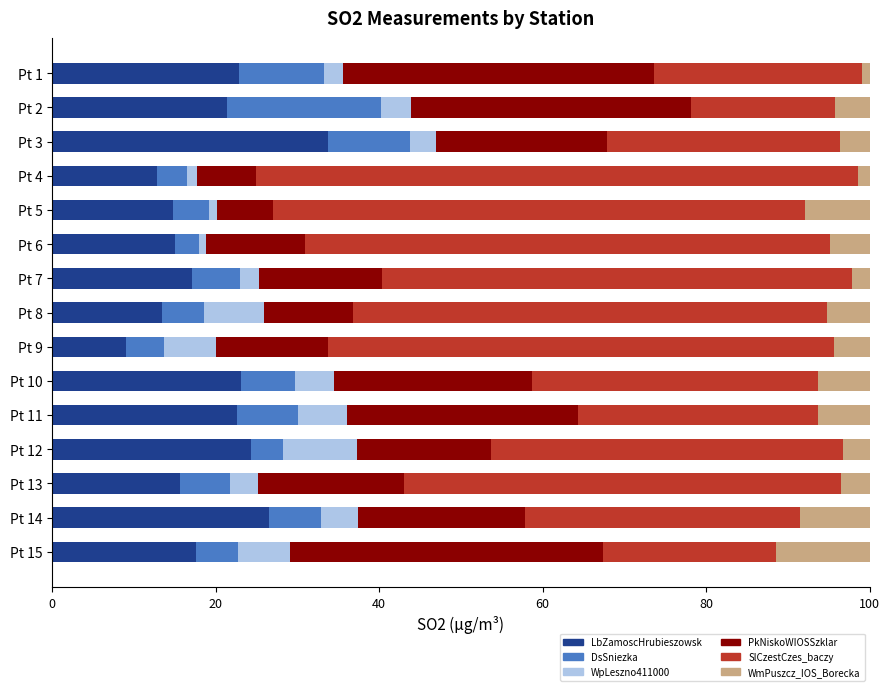

What is the average value of the LbZamoscHrubieszowsk series?

19.3